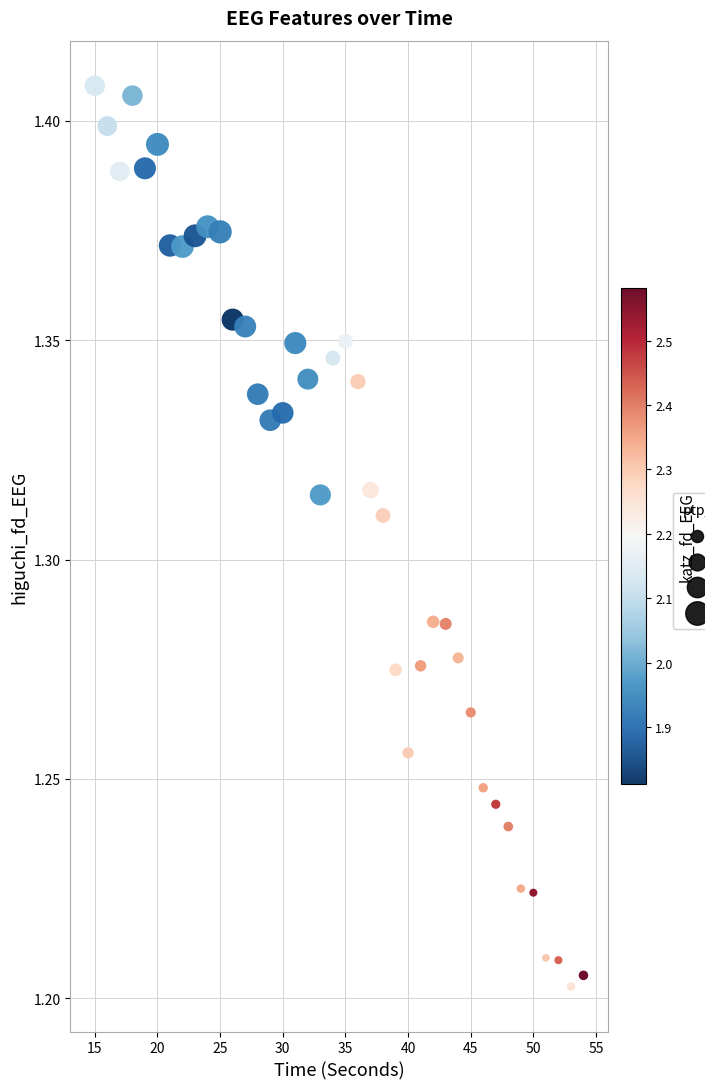

What is the range of X values (max minus min)?

39.0